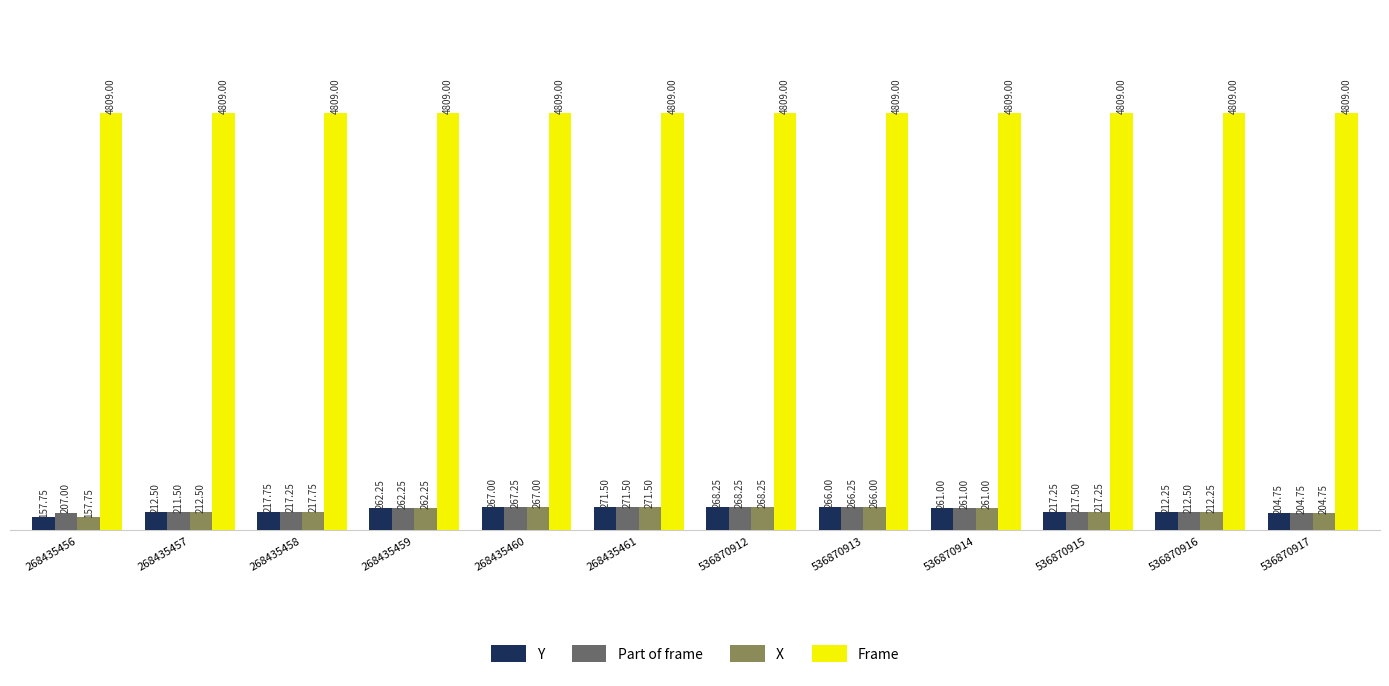

Which series has the largest total across all categories?

Frame